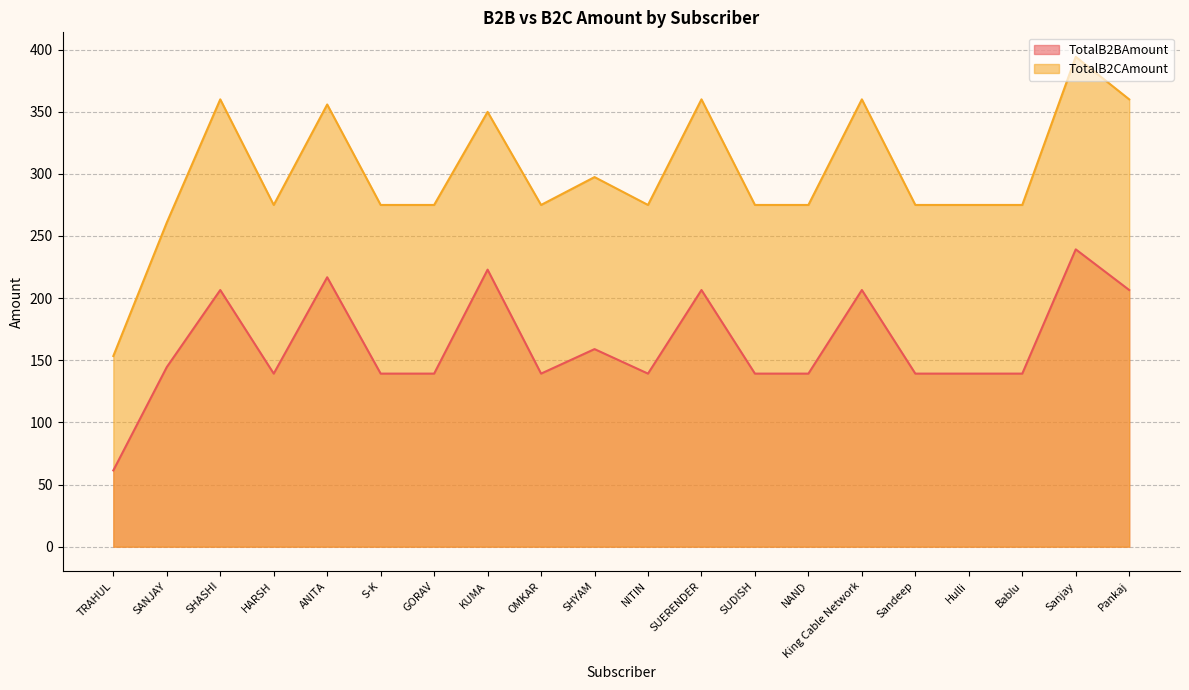

Between Bablu and Pankaj, which is larger?

Pankaj